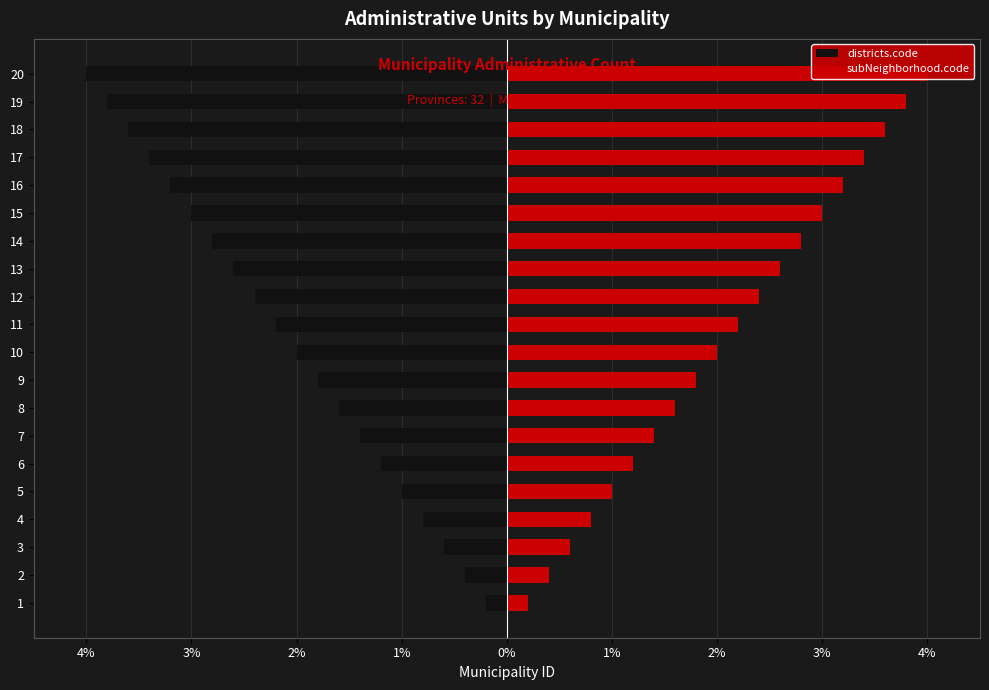

True or false: subNeighborhood.code has a value of 0.4 at 8.

False